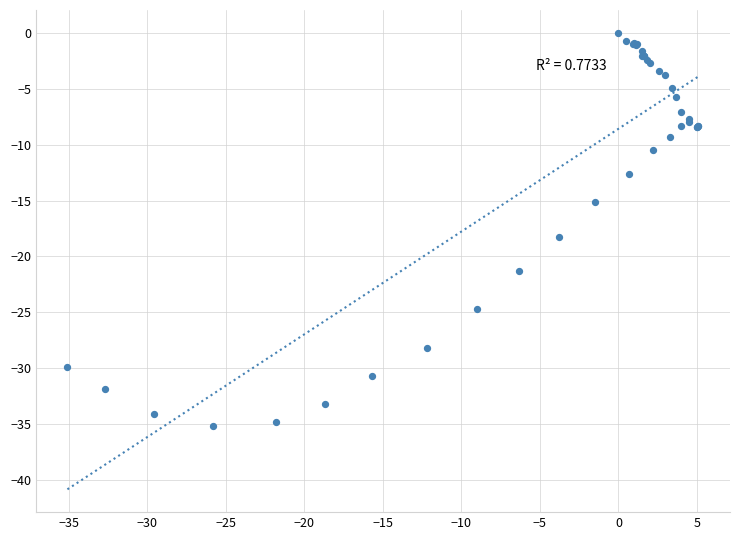

What Y value in the scatter plot is closest to -17?

-18.3